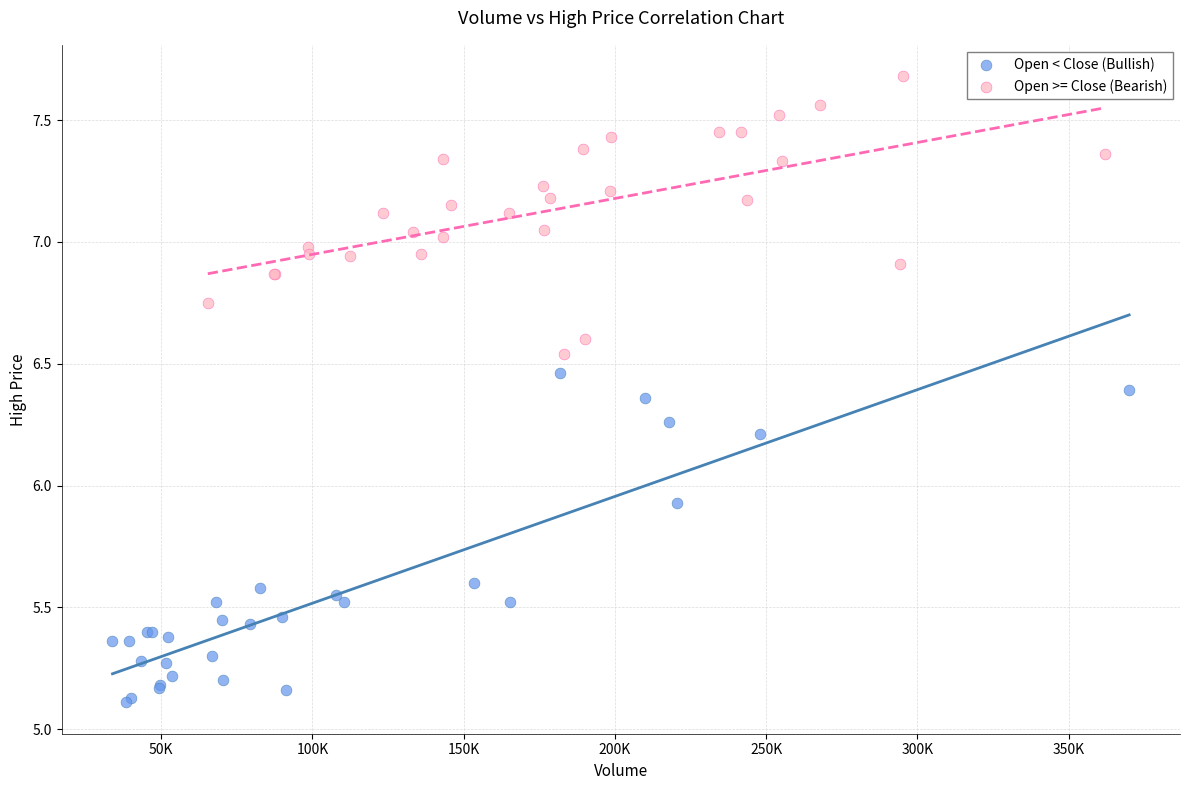

Which series has the largest Y range (max minus min)?

Open < Close (Bullish)